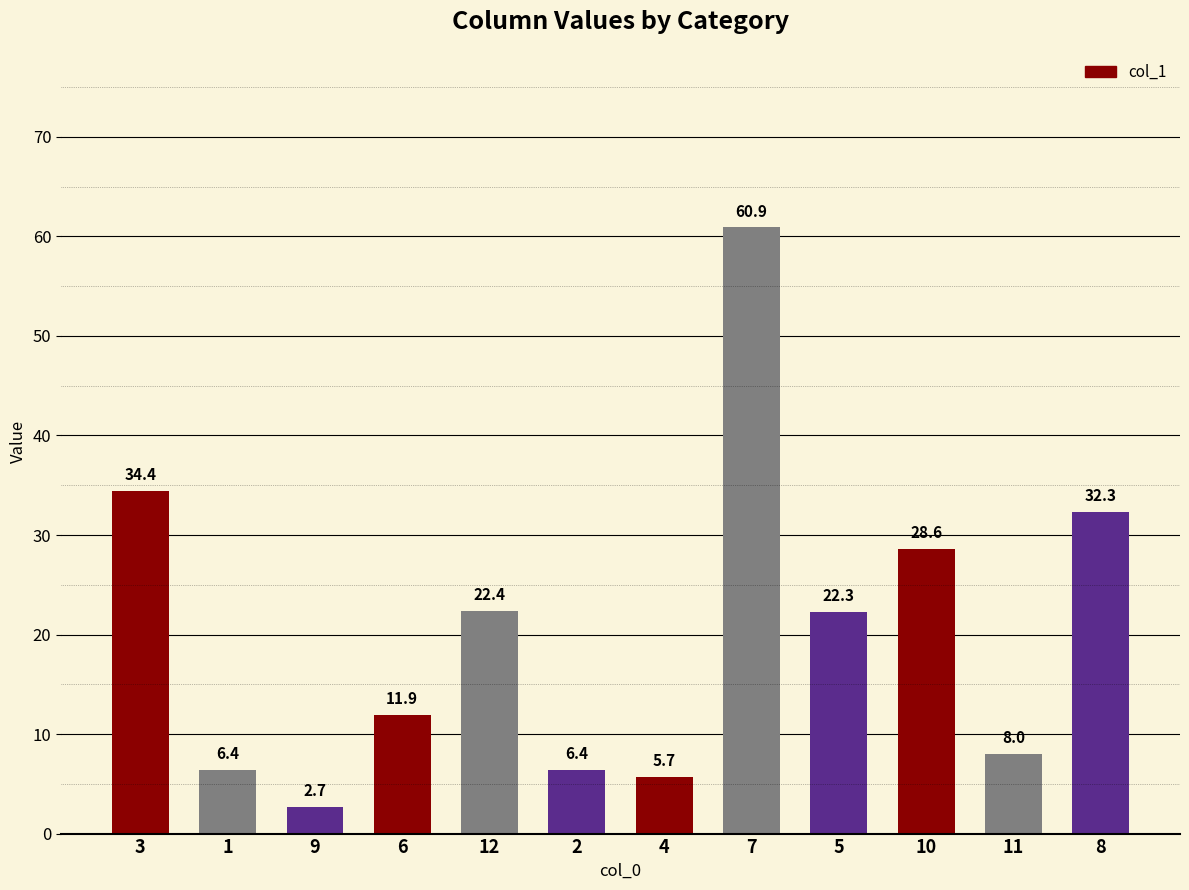

What is the ratio of the value at 4 to the value at 1?

0.9